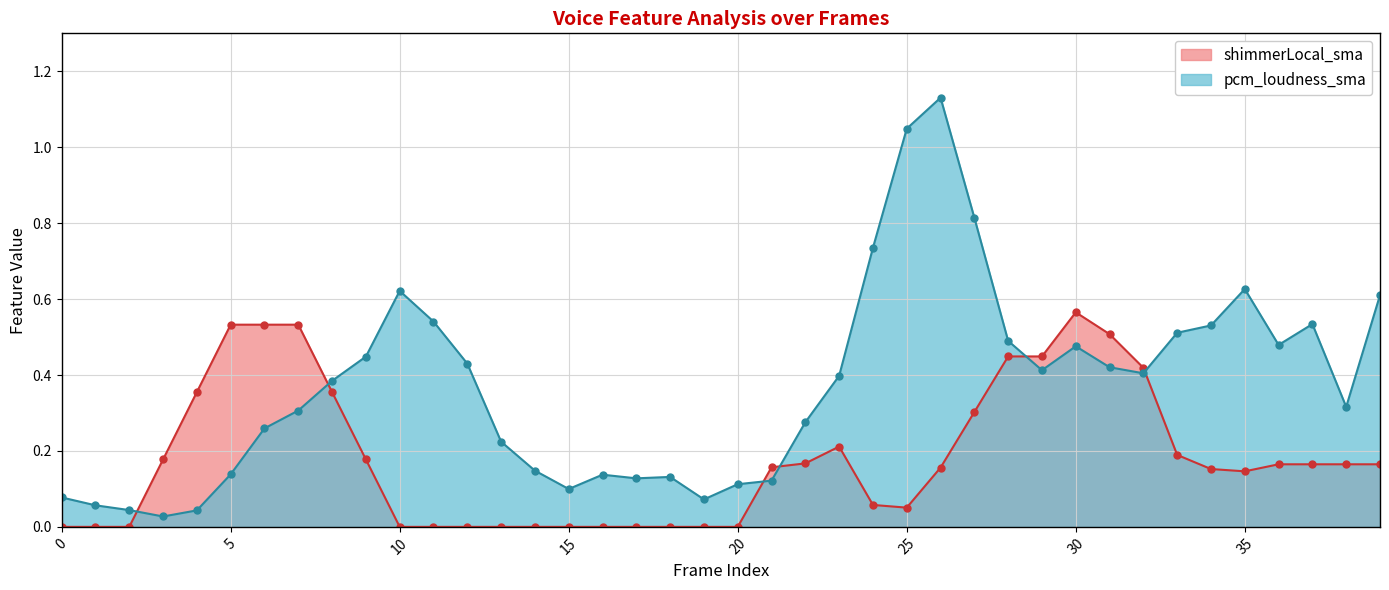

True or false: pcm_loudness_sma and shimmerLocal_sma cross at least once.

True